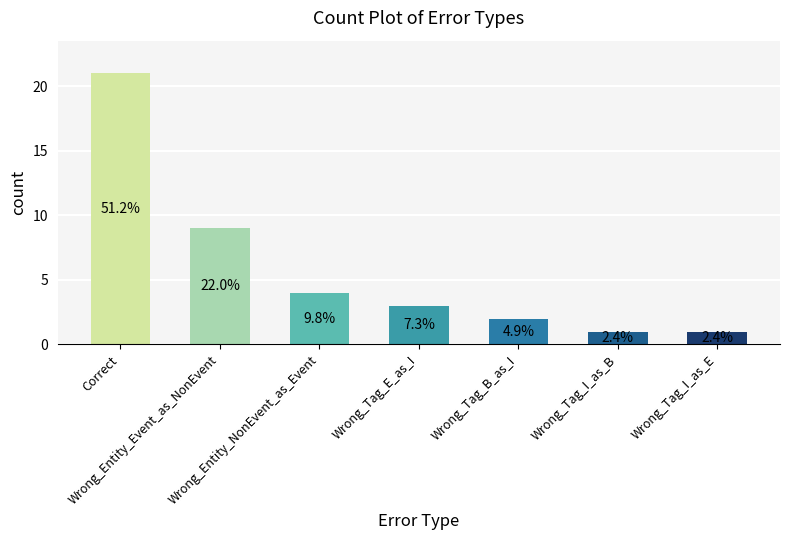

Are the bars horizontal?

No